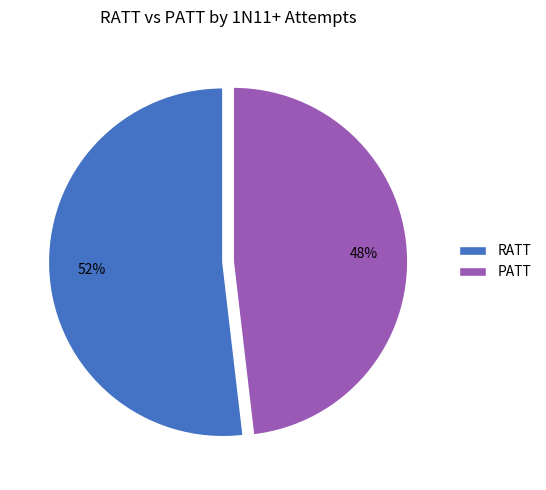

Approximately how many times larger is the value at RATT compared to PATT?

1.1